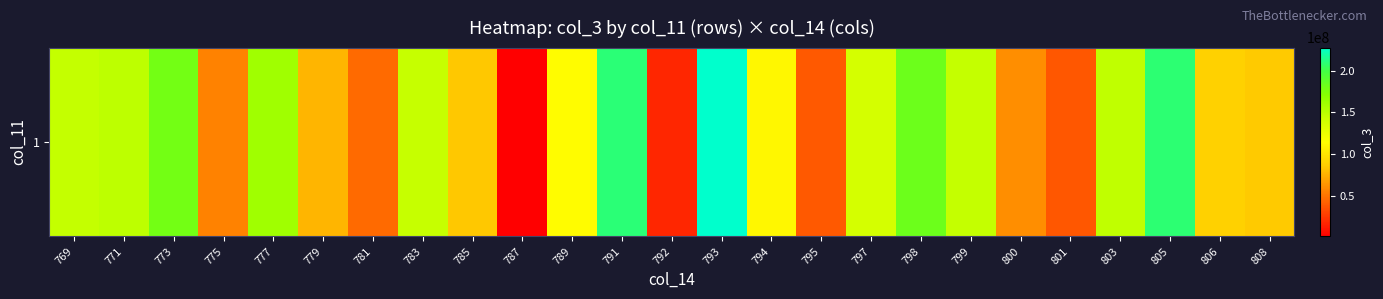

Reading left to right, transcribe all the data shown in this chart.

145837064	148465120	179506760	55610744	160930024	76462952	45478568	144830440	84636280	1160760	113186568	209357704	17570744	227467752	110416568	38362224	138067792	181642208	145703512	60771712	38132016	147800720	208285416	89264520	85290560